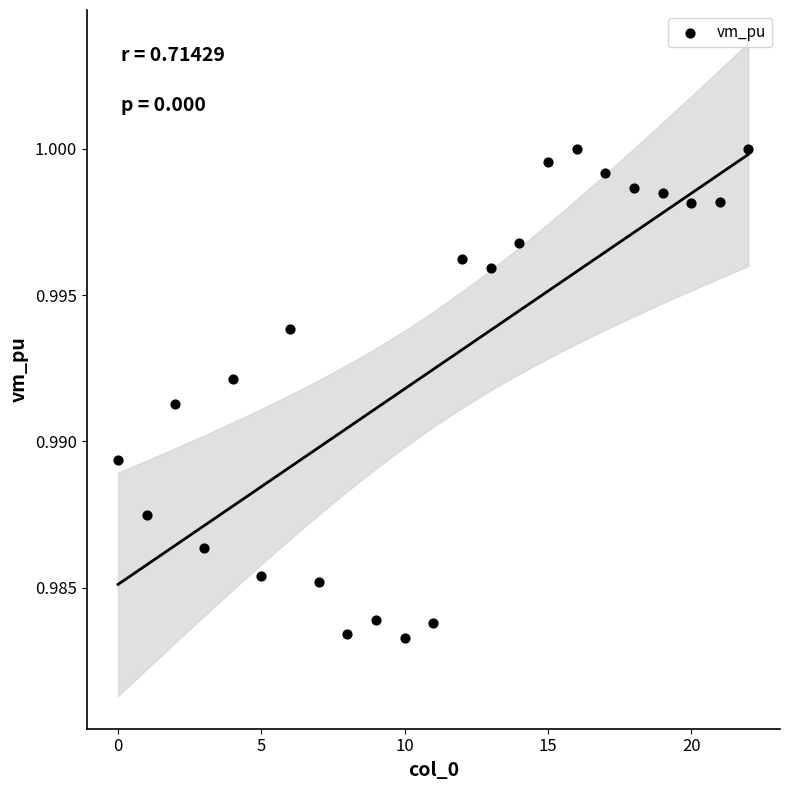

How many points are shown in the scatter plot?

23